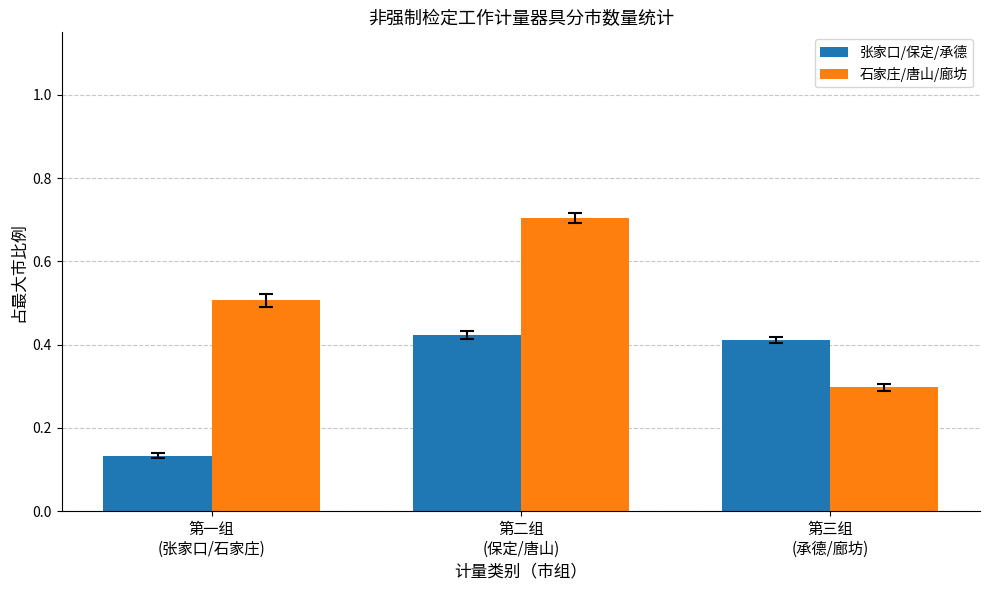

The 石家庄/唐山/廊坊 series shows 0.3 at 第一组
(张家口/石家庄). True or false?

False